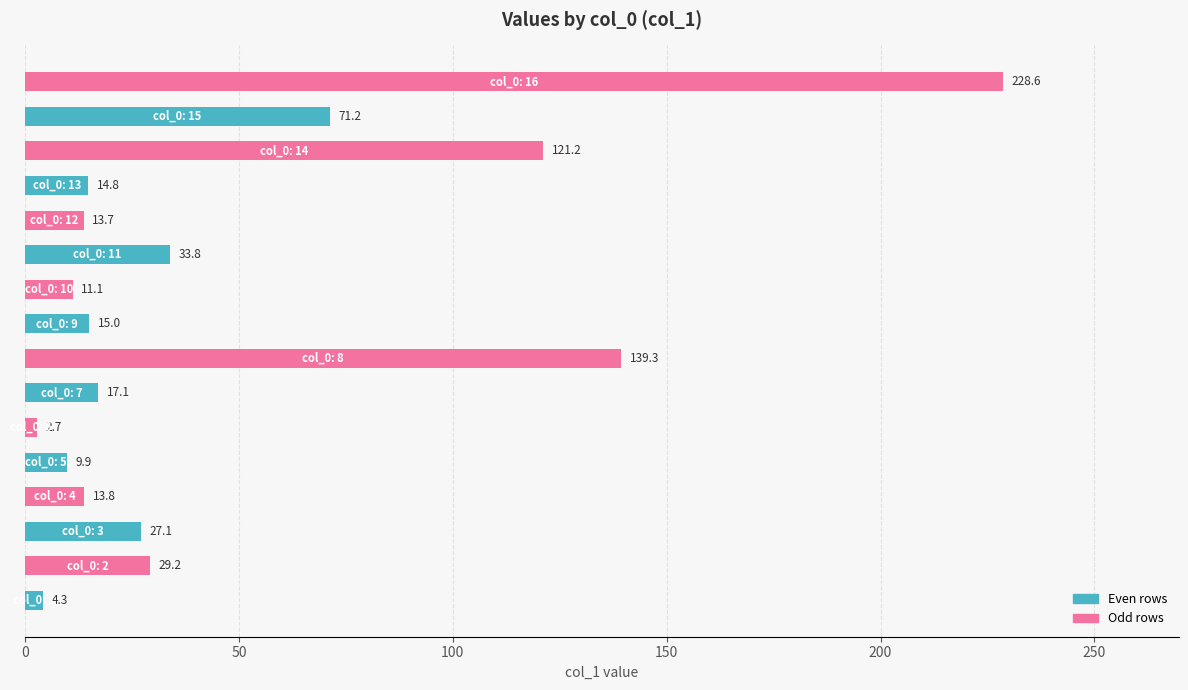

What is the difference between the maximum and second lowest values?

224.3